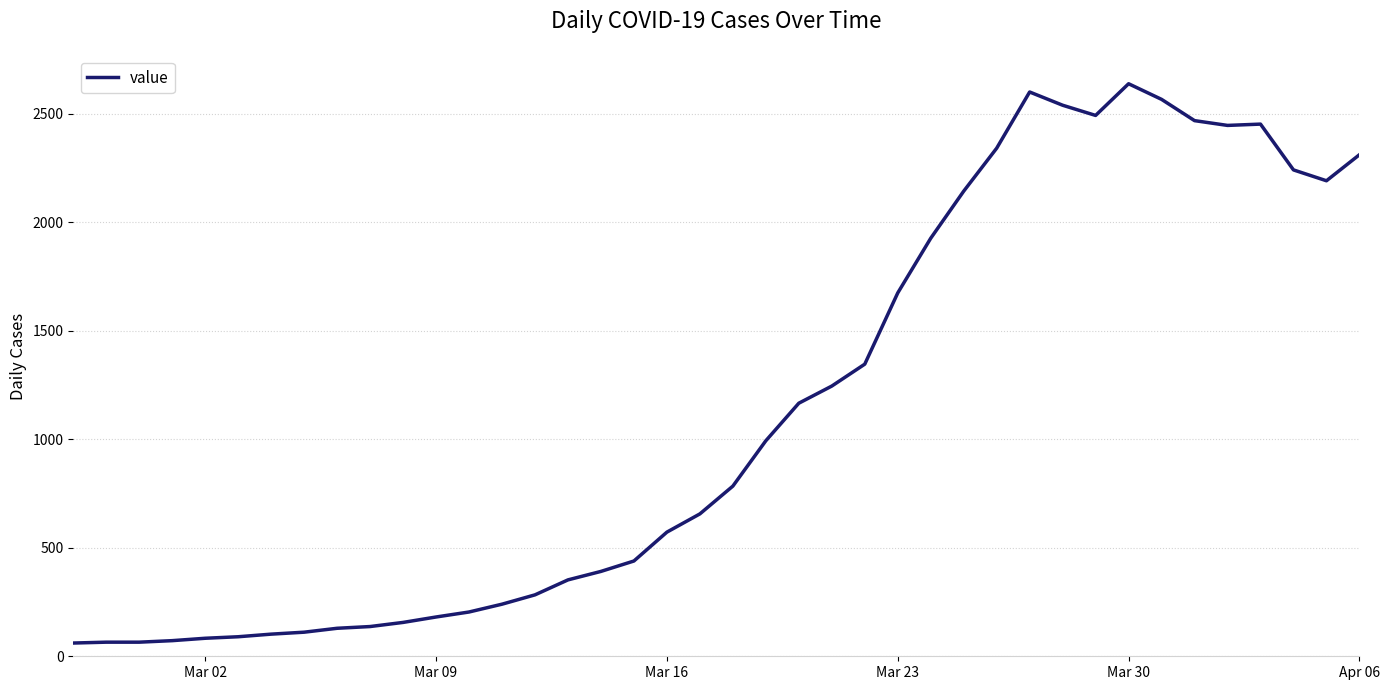

What is the smallest value displayed?

61